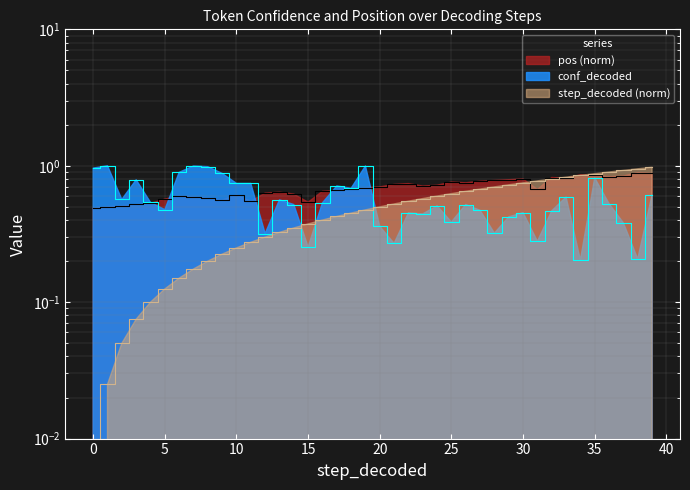

What is the maximum value shown in the chart?

1.0